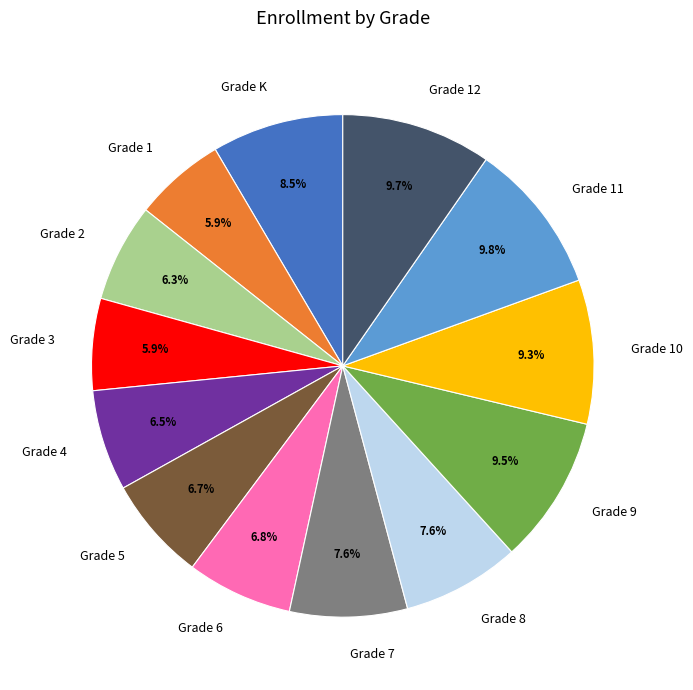

Does any single category account for the majority?

No